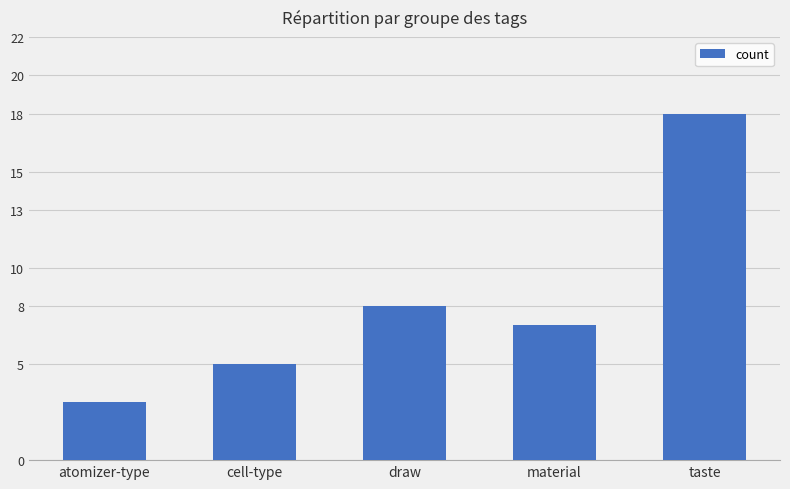

Rank the categories by value from highest to lowest.

taste, draw, material, cell-type, atomizer-type